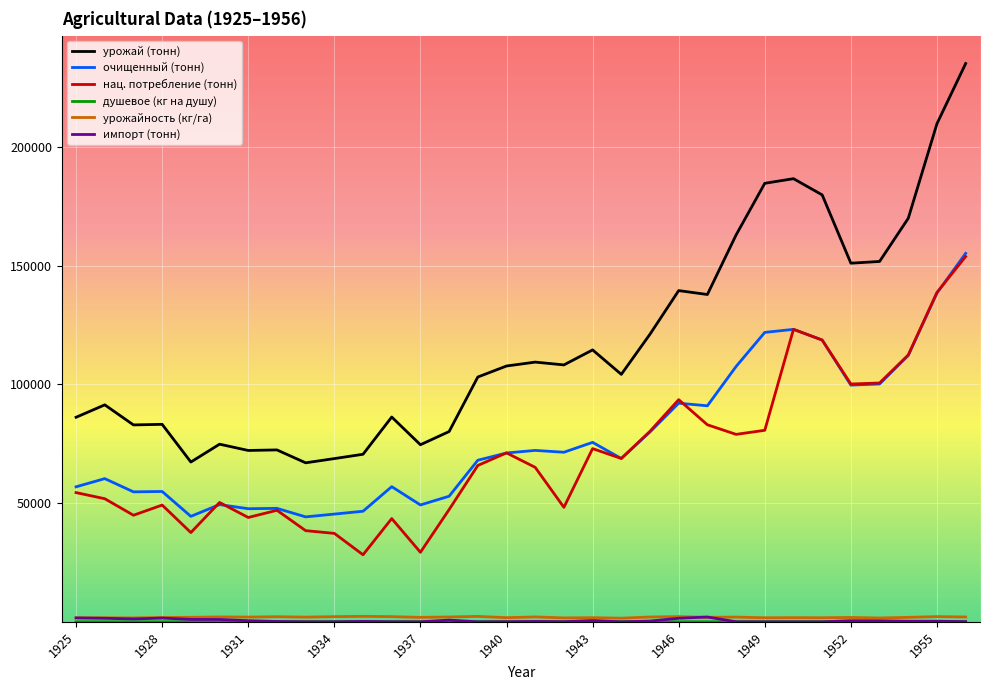

Which series has the largest total across all categories?

урожай (тонн)